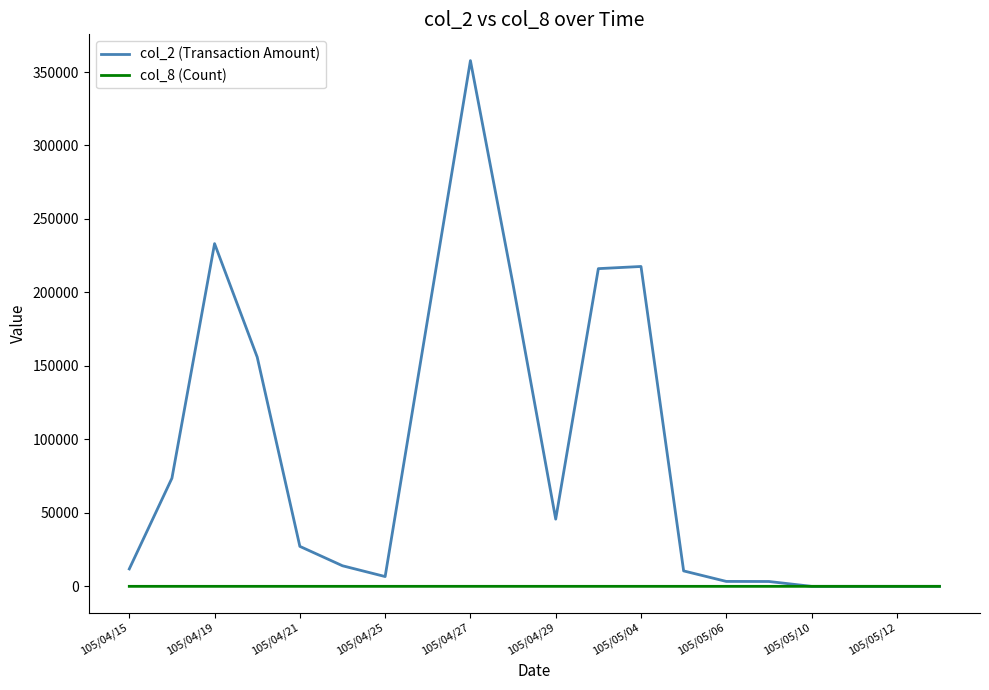

Rank the series by their maximum value, from highest to lowest.

col_2 (Transaction Amount), col_8 (Count)